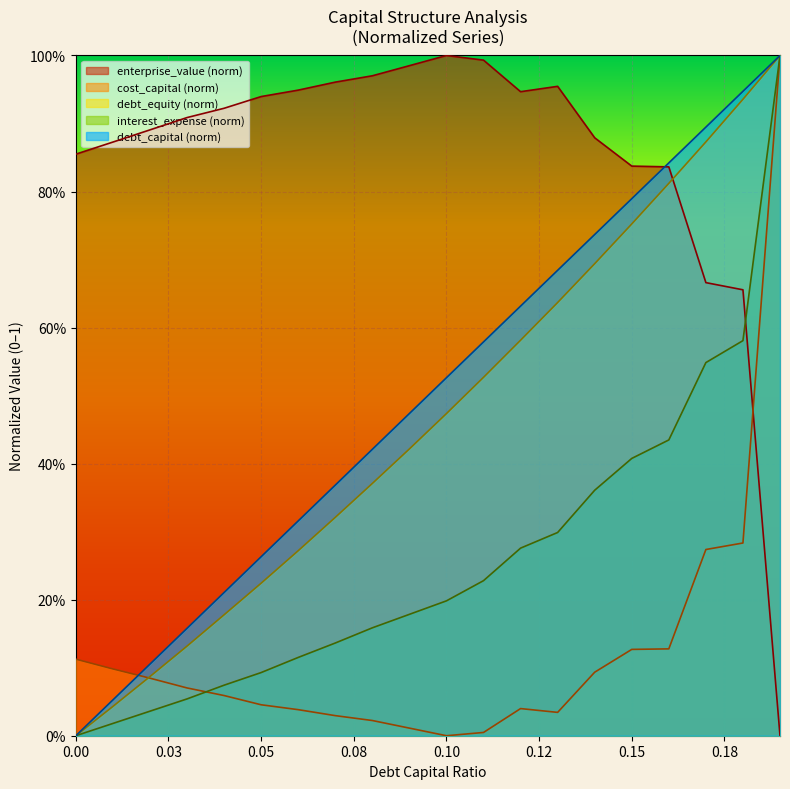

How many times do enterprise_value and interest_expense cross each other?

1